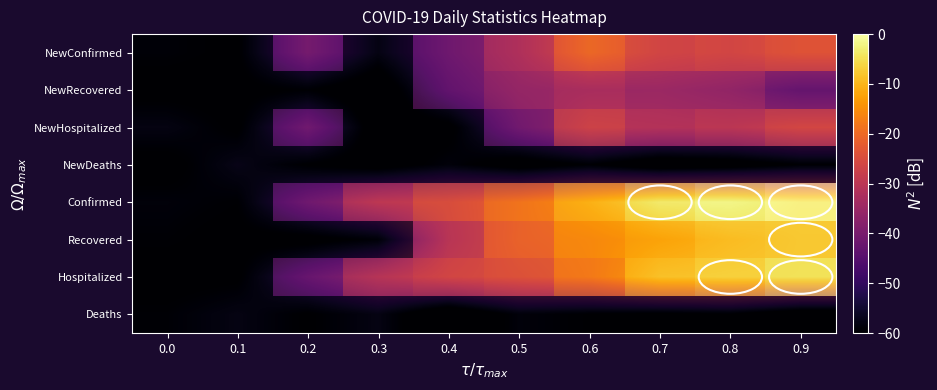

Rank the categories by Deaths value from highest to lowest.

0.3, 0.1, 0.5, 0.0, 0.8, 0.6, 0.2, 0.7, 0.9, 0.4